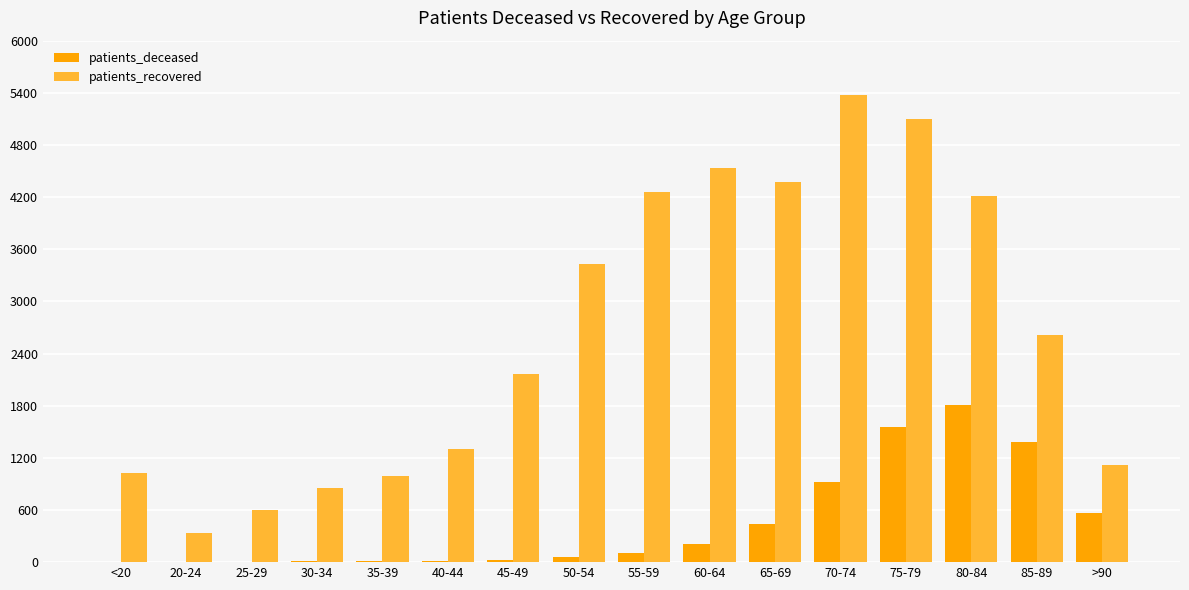

What is the sum of all patients_recovered values?

42273